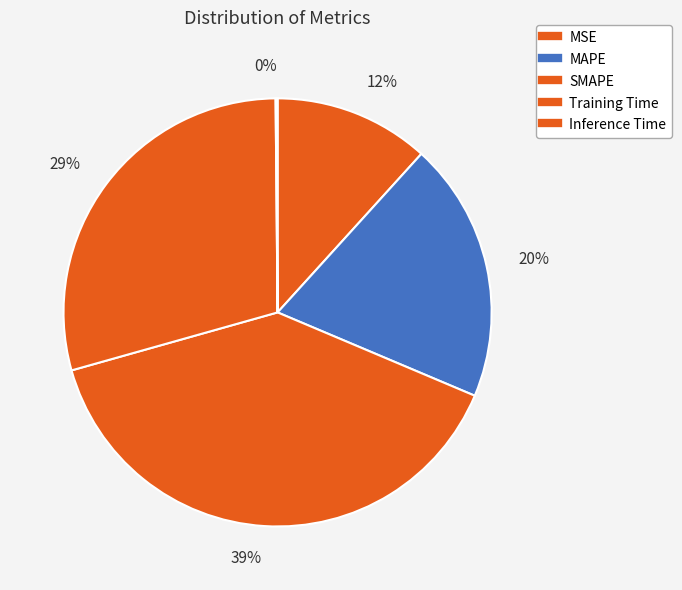

Which slice is the largest?

SMAPE